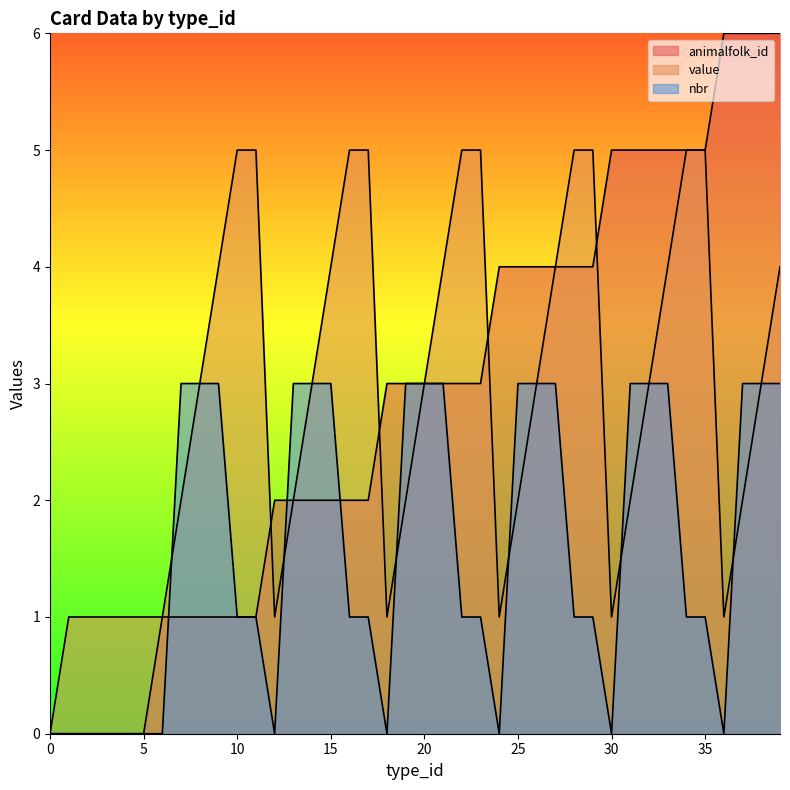

What is the sum of the nbr values at 32 and 11?

4